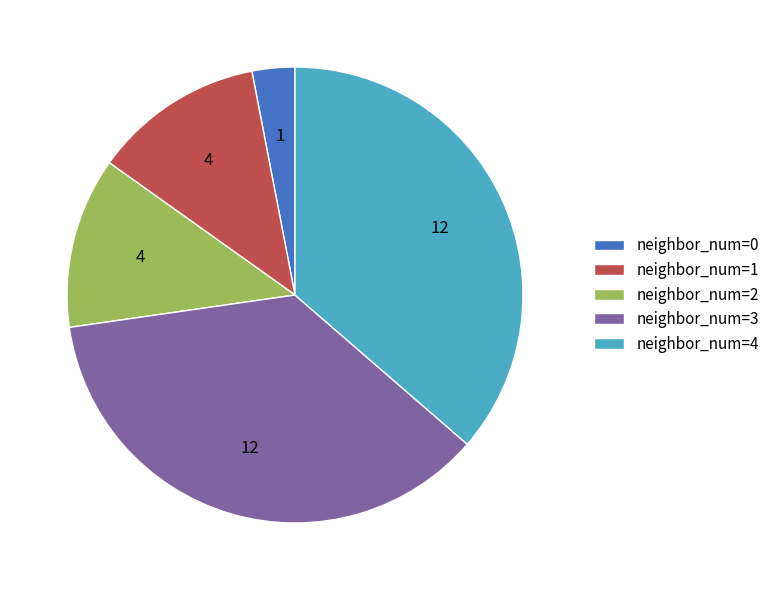

Is there a majority slice in this chart?

No